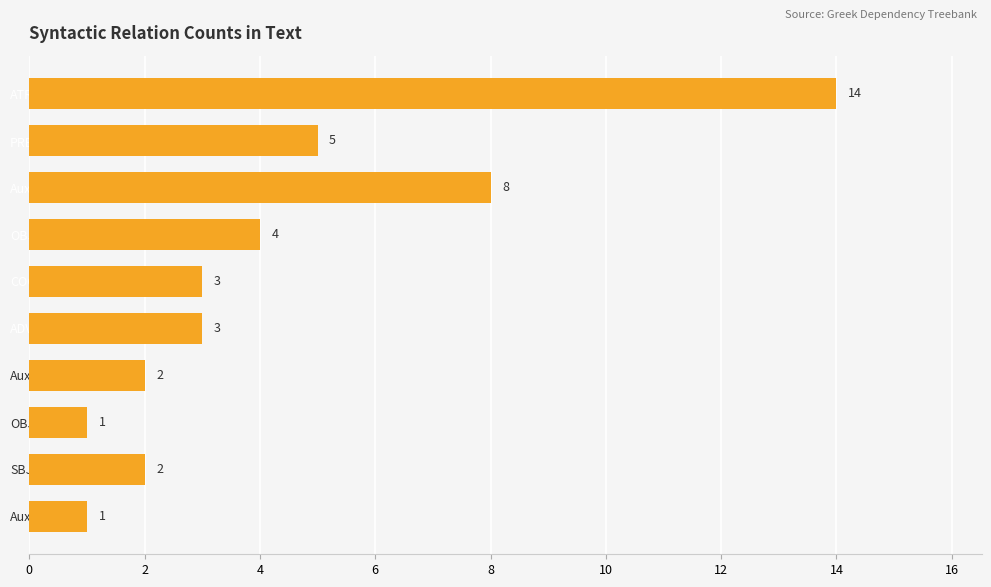

How many series are shown in this chart?

1